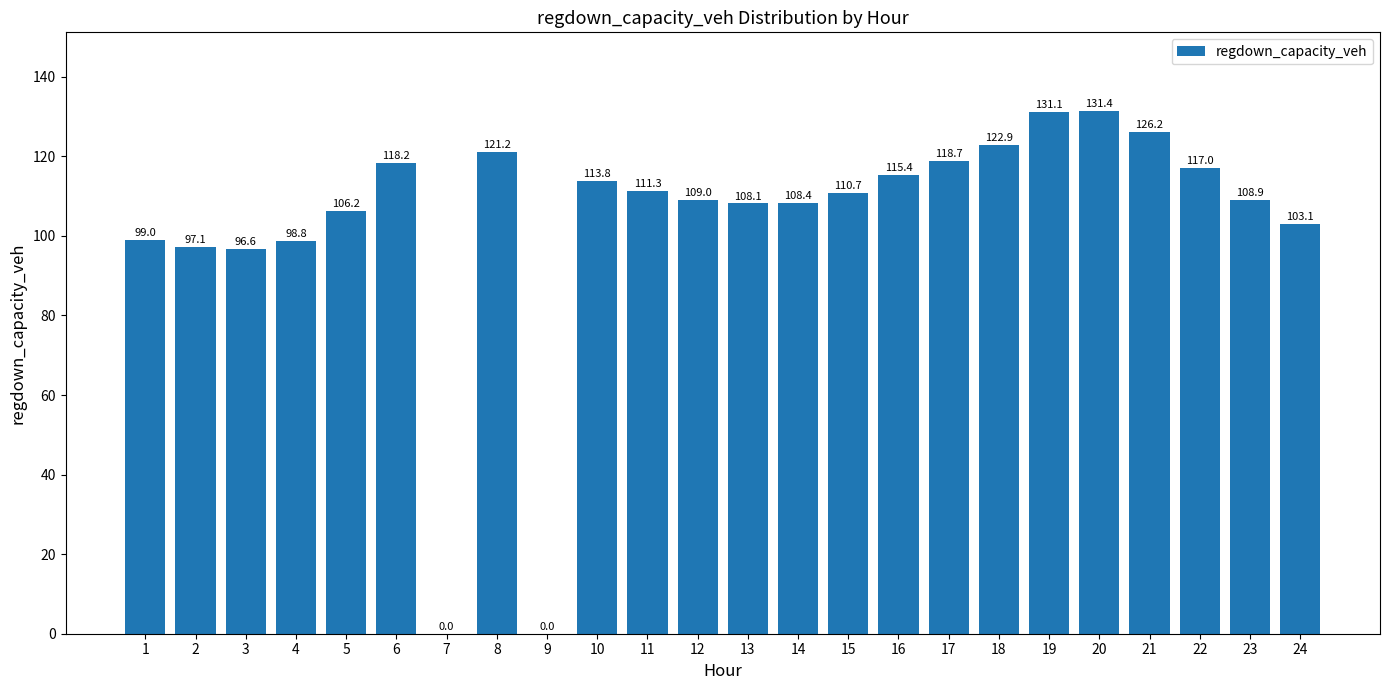

Reading left to right, transcribe all the data shown in this chart.

1=99.0	2=97.1	3=96.6	4=98.8	5=106.2	6=118.2	7=0.0	8=121.2	9=0.0	10=113.8	11=111.3	12=109.0	13=108.1	14=108.4	15=110.7	16=115.4	17=118.7	18=122.9	19=131.1	20=131.4	21=126.2	22=117.0	23=108.9	24=103.1